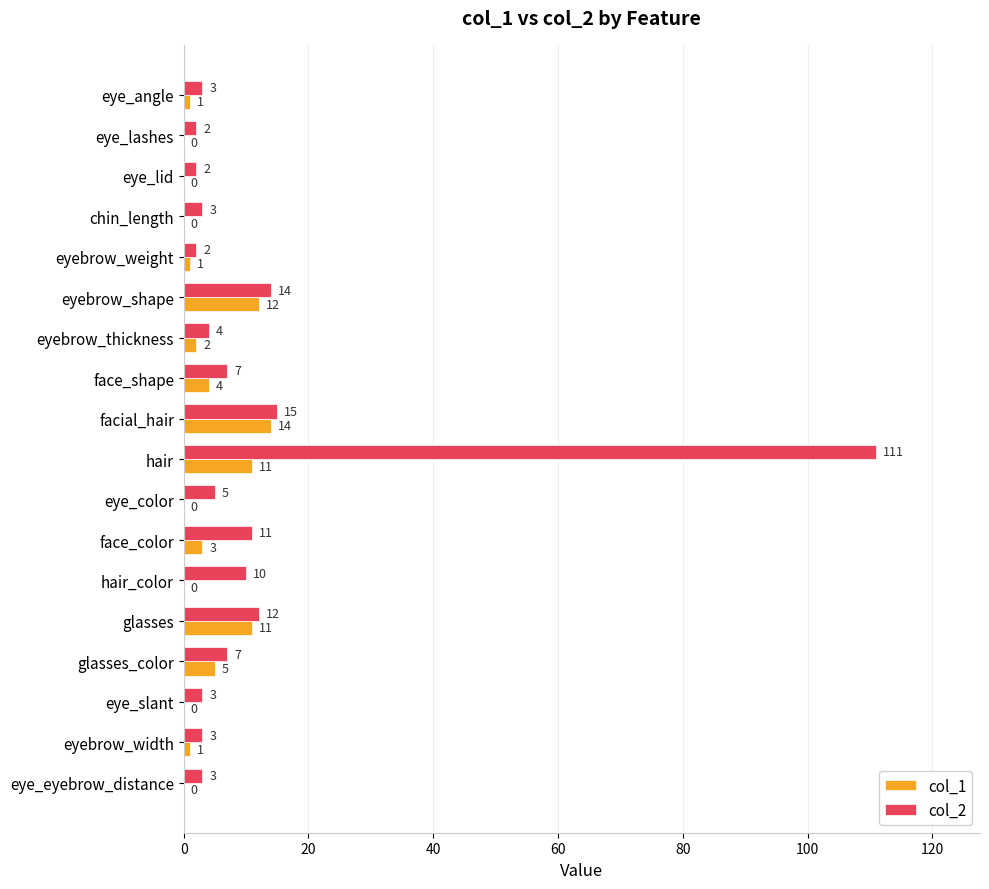

Which series has the largest range (max minus min)?

col_2